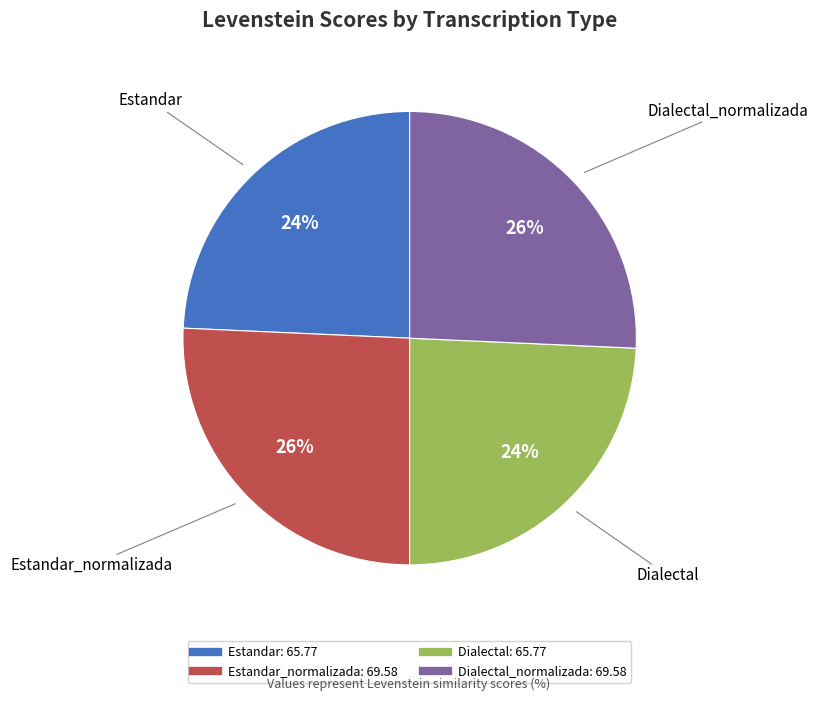

To the nearest percent, what is the average slice percentage?

25%